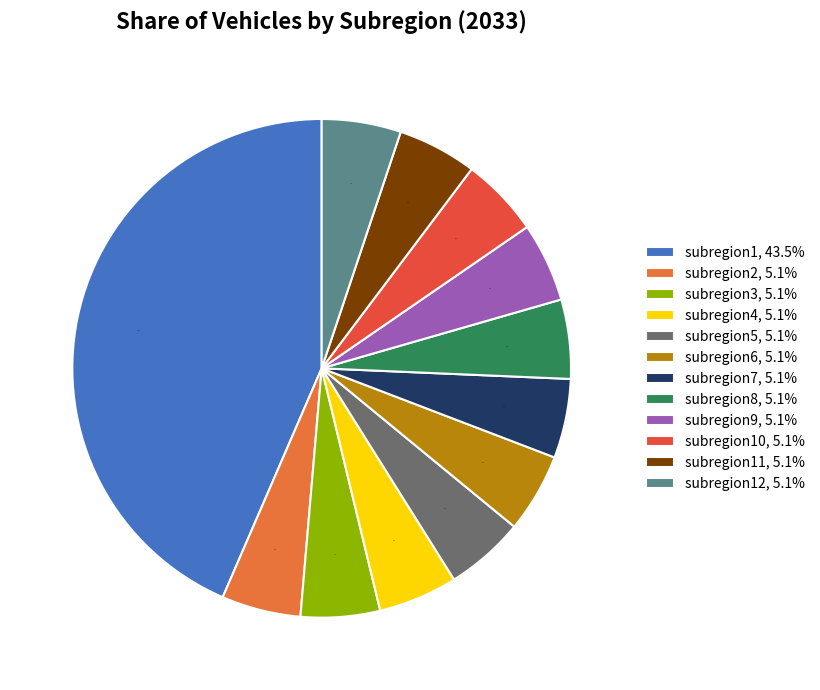

What percentage is NOT represented by subregion11, 5.1%?

94.9%